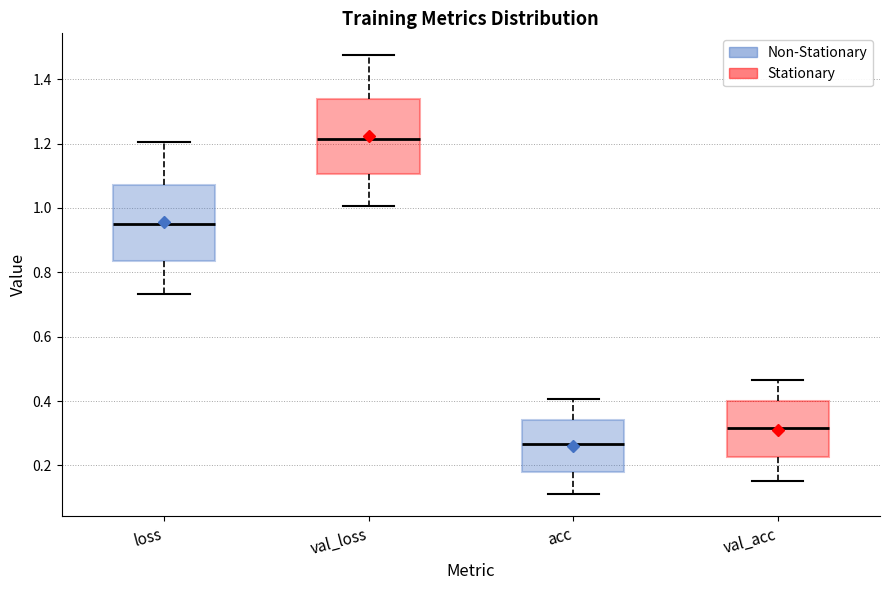

Which box's median line is the highest?

val_loss